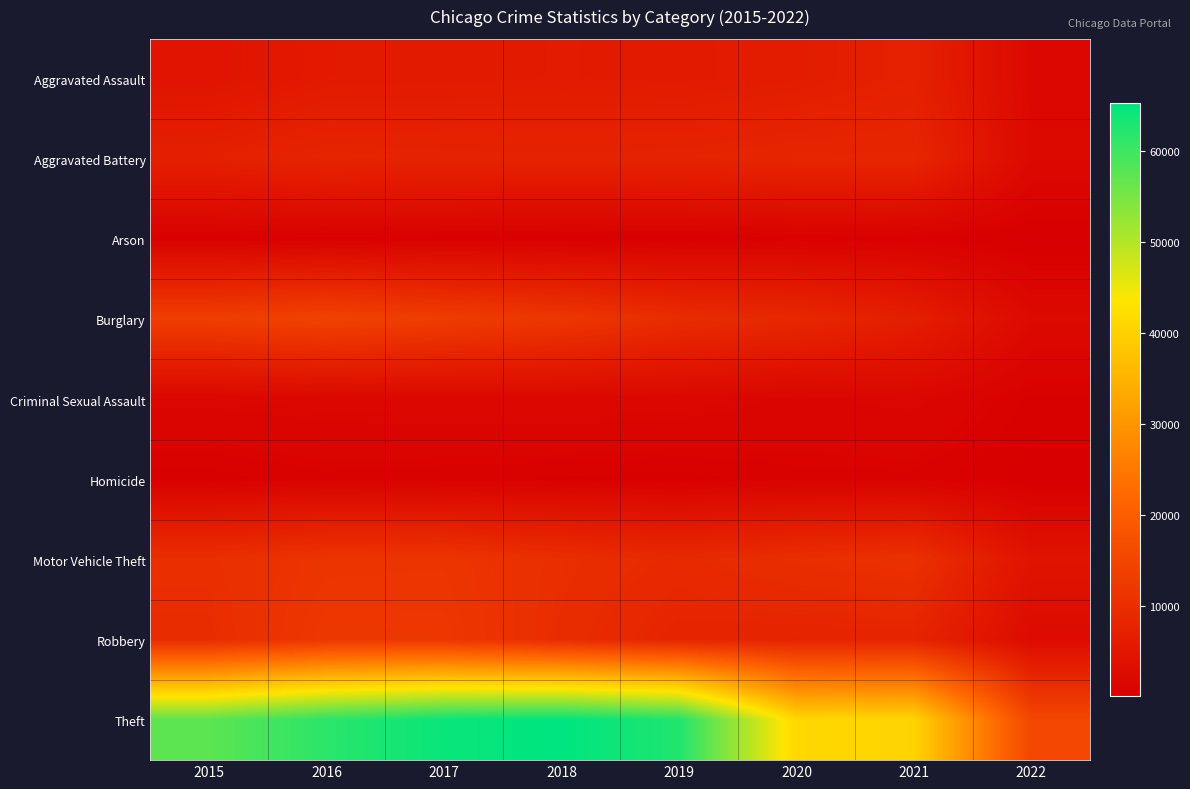

Reading right to left, list all the values displayed in this chart.

Aggravated Assault: 2022=2085	2021=7238	2020=6263	2019=5840	2018=6001	2017=5793	2016=5712	2015=4480
Aggravated Battery: 2022=2196	2021=8349	2020=8317	2019=7857	2018=7735	2017=7845	2016=8085	2015=7018
Arson: 2022=119	2021=526	2020=589	2019=376	2018=373	2017=444	2016=515	2015=448
Burglary: 2022=2326	2021=6656	2020=8753	2019=9638	2018=11746	2017=13001	2016=14289	2015=13184
Criminal Sexual Assault: 2022=552	2021=1658	2020=1426	2019=1854	2018=1962	2017=1924	2016=1805	2015=1648
Homicide: 2022=195	2021=802	2020=785	2019=498	2018=589	2017=672	2016=786	2015=496
Motor Vehicle Theft: 2022=4298	2021=10577	2020=9953	2019=8978	2018=9983	2017=11380	2016=11286	2015=10068
Robbery: 2022=2628	2021=7922	2020=7854	2019=7994	2018=9679	2017=11880	2016=11960	2015=9638
Theft: 2022=15221	2021=40673	2020=41279	2019=62473	2018=65281	2017=64379	2016=61617	2015=57348